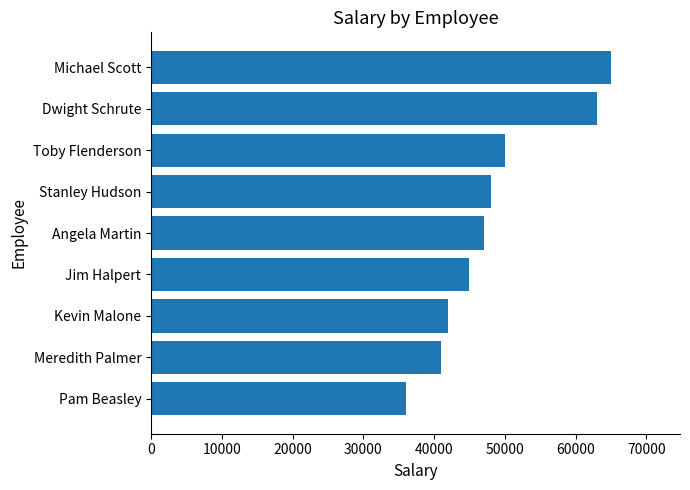

List the labels in order of value, smallest first.

Pam Beasley, Meredith Palmer, Kevin Malone, Jim Halpert, Angela Martin, Stanley Hudson, Toby Flenderson, Dwight Schrute, Michael Scott